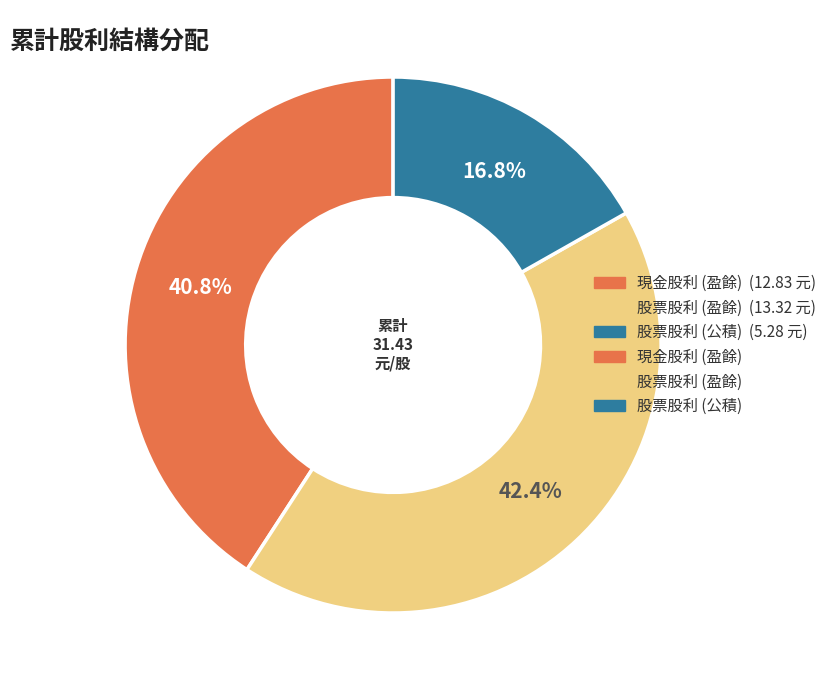

Is there any slice that represents more than half of the pie?

No